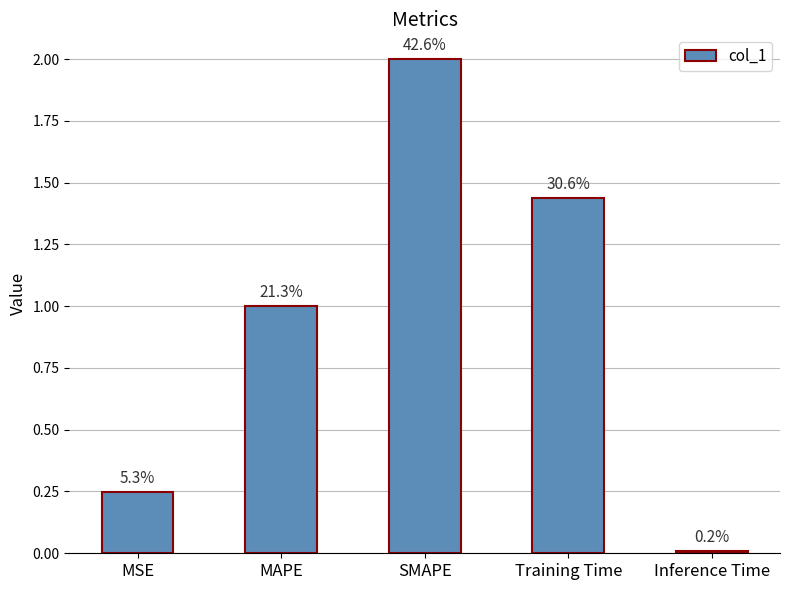

Where does the data first go above 1?

MAPE